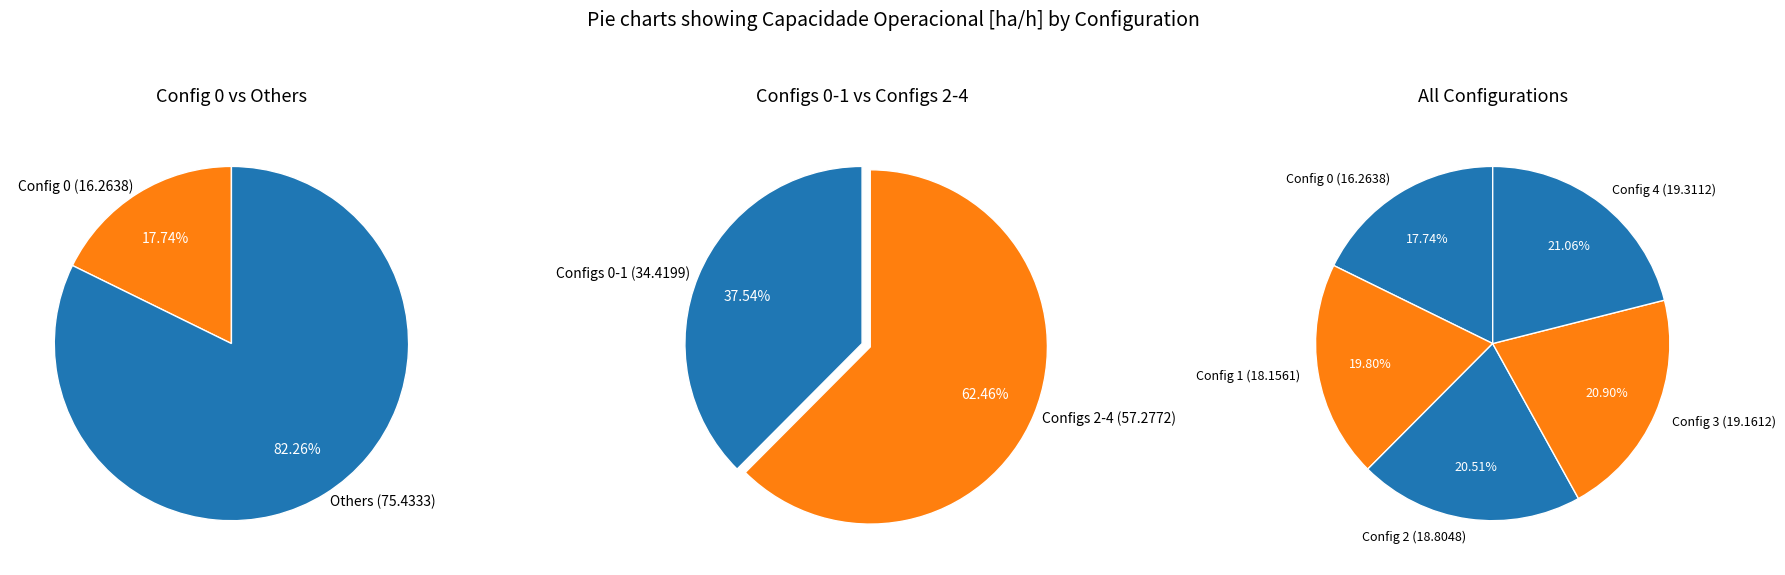

What is the ratio of the value at 2 to the value at 4?

1.0